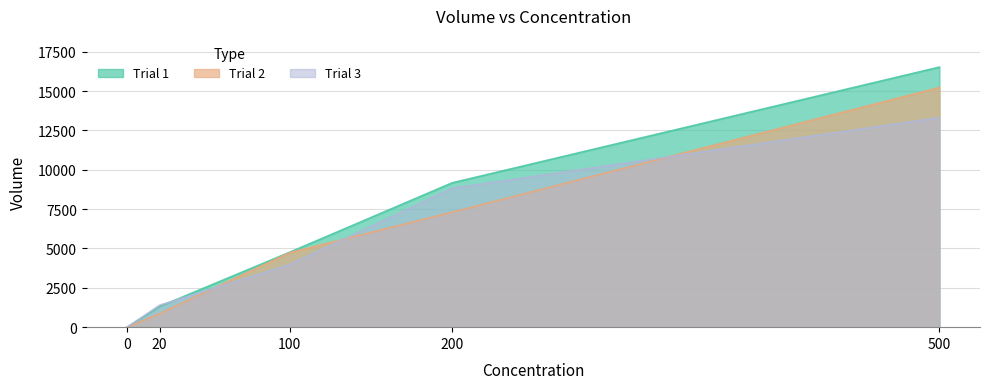

Between 500 and 100, which is larger?

500